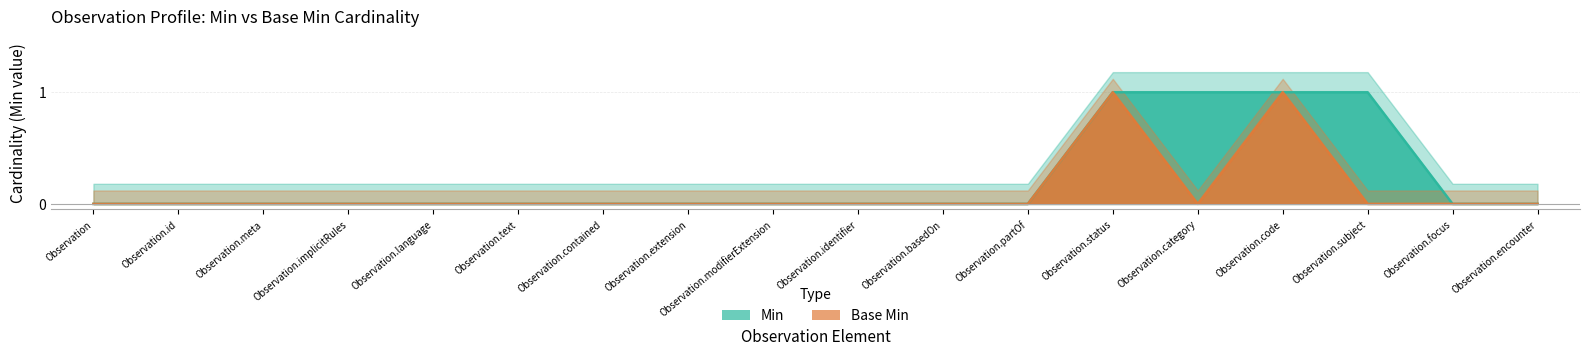

True or false: Min has a value of 1 at Observation.category.

False